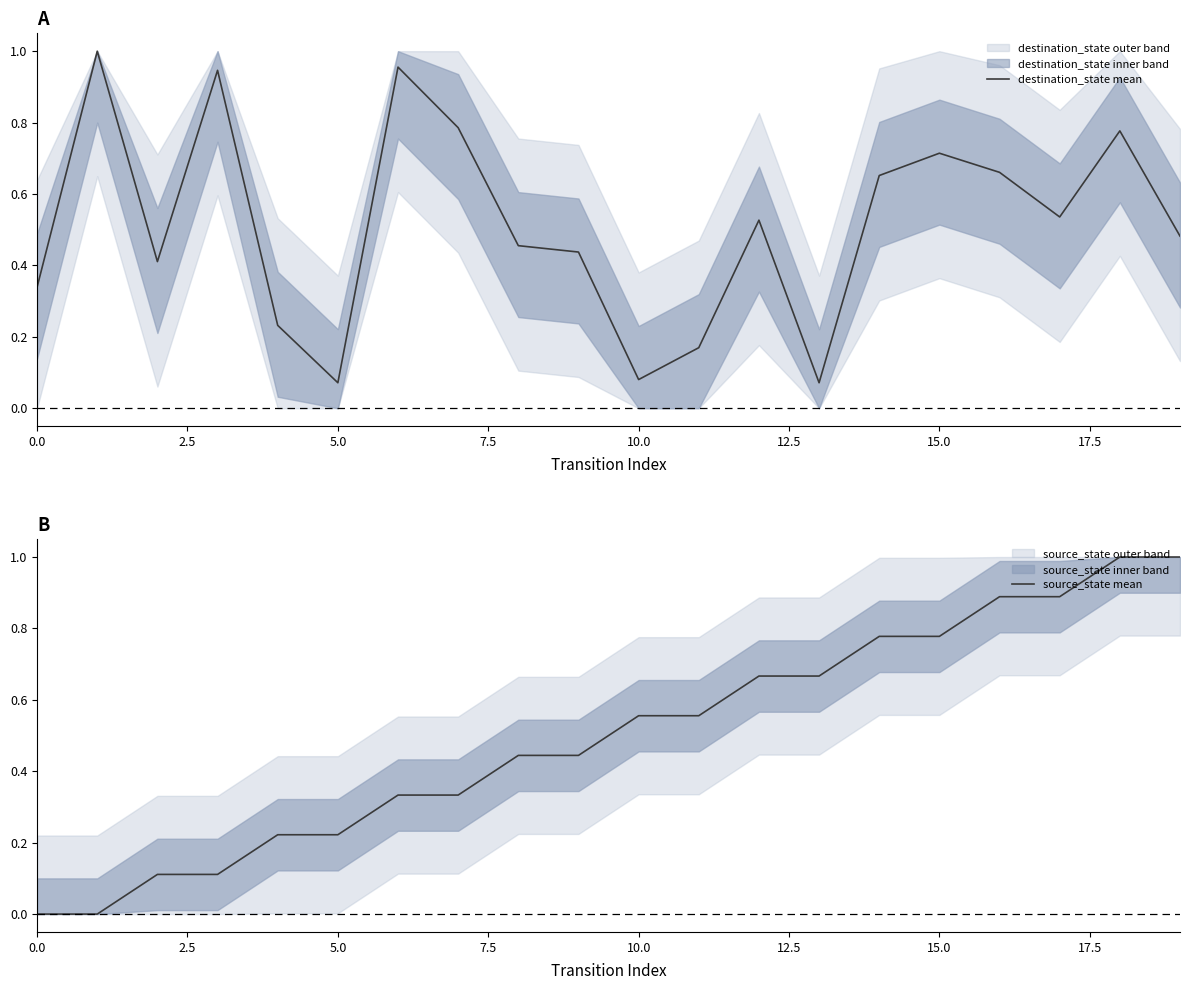

What is the highest value of the source_state mean series?

1.0